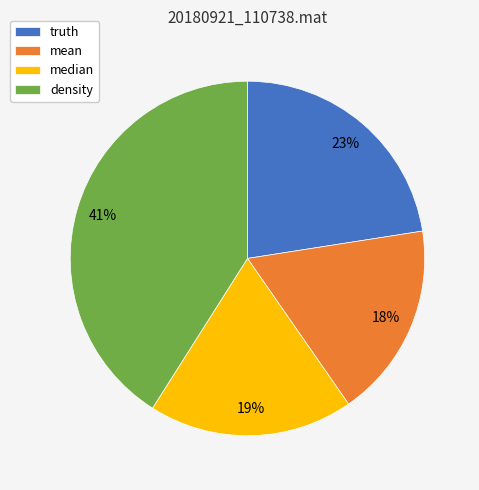

To the nearest percent, what is the average slice percentage?

25%